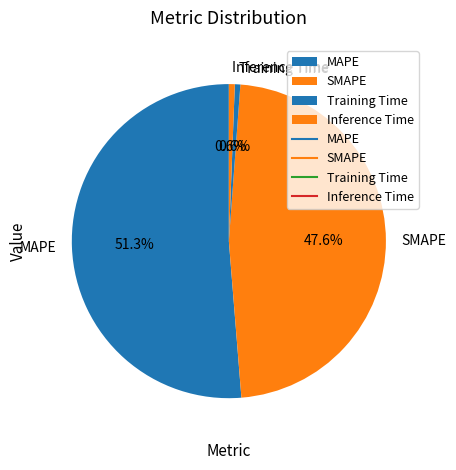

How many slices are in this pie chart?

4